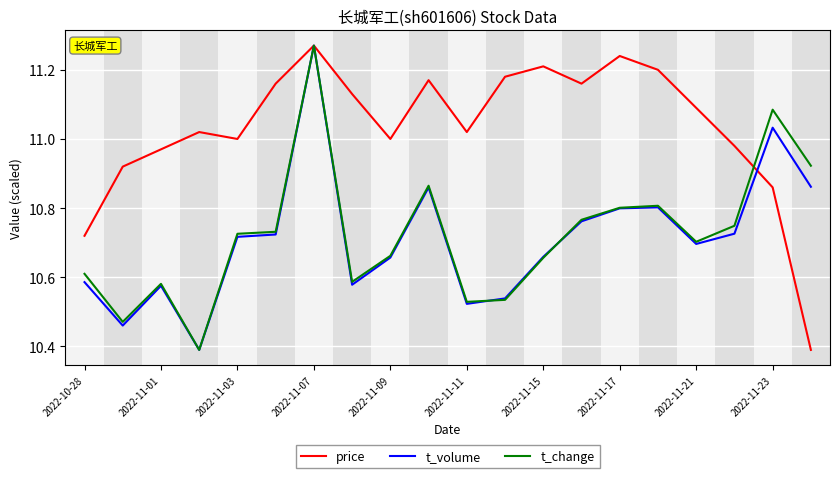

Which series has the largest total across all categories?

price